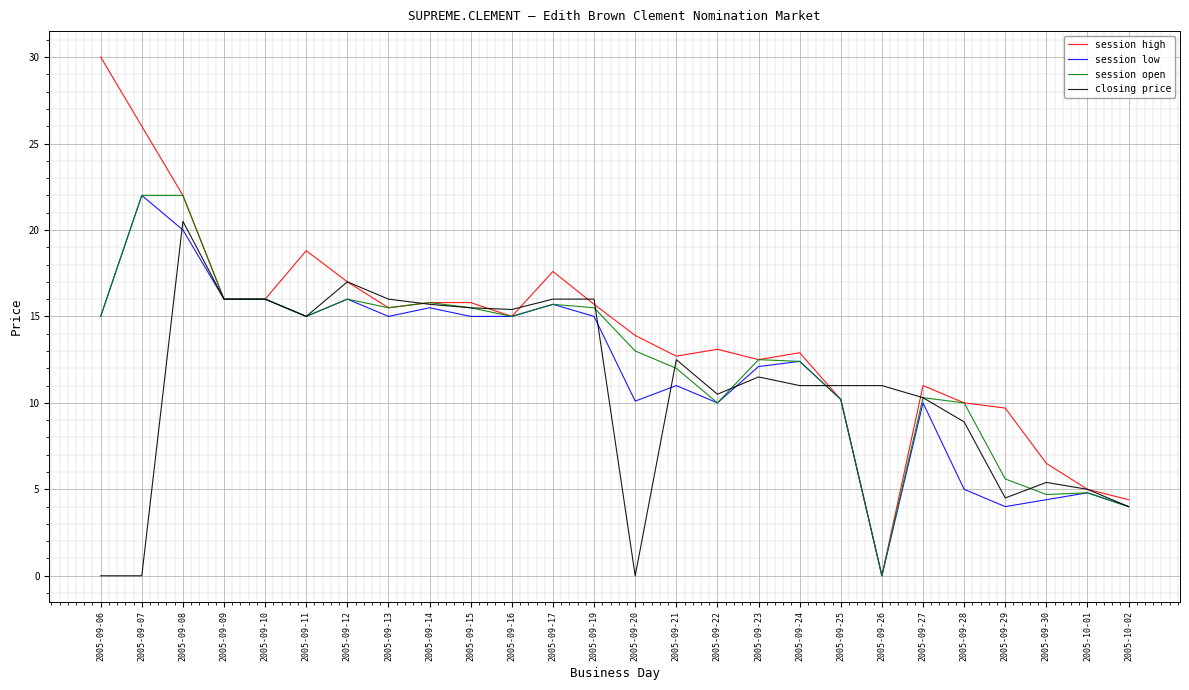

Does the chart have visible grid lines?

Yes